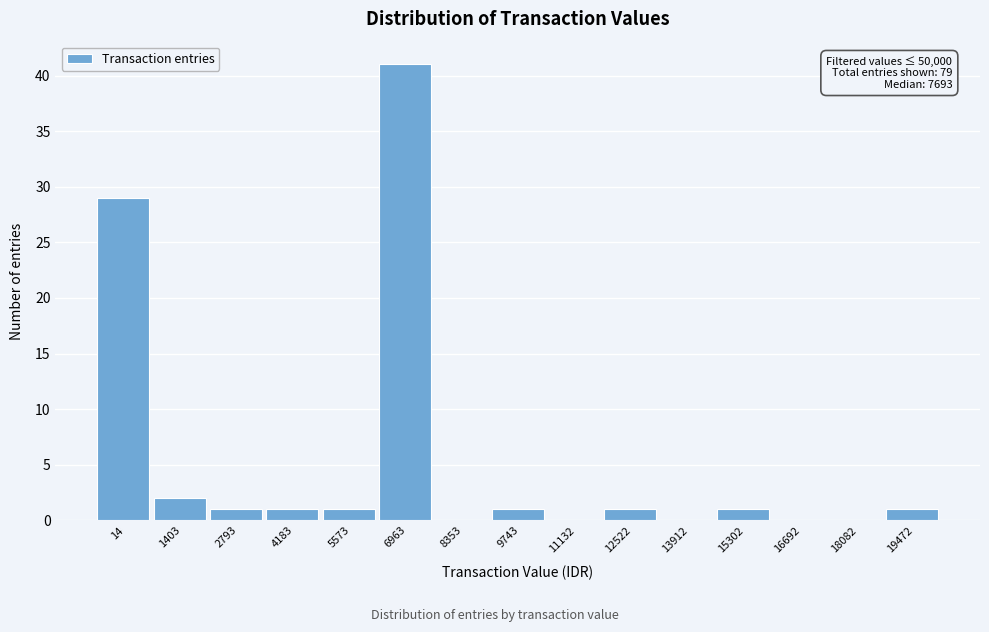

Reading left to right, transcribe all the data shown in this chart.

14=29	1403=2	2793=1	4183=1	5573=1	6963=41	8353=0	9743=1	11132=0	12522=1	13912=0	15302=1	16692=0	18082=0	19472=1